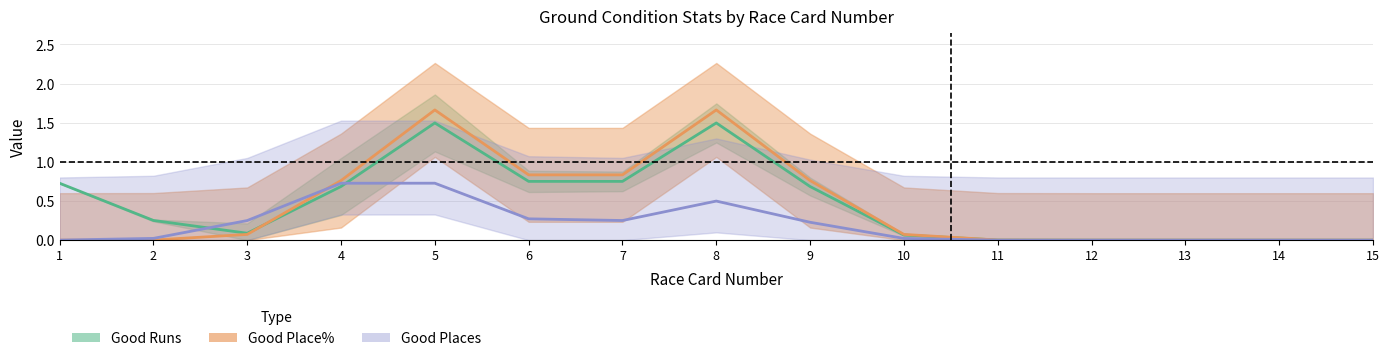

At which category is the sum across all series the highest?

5